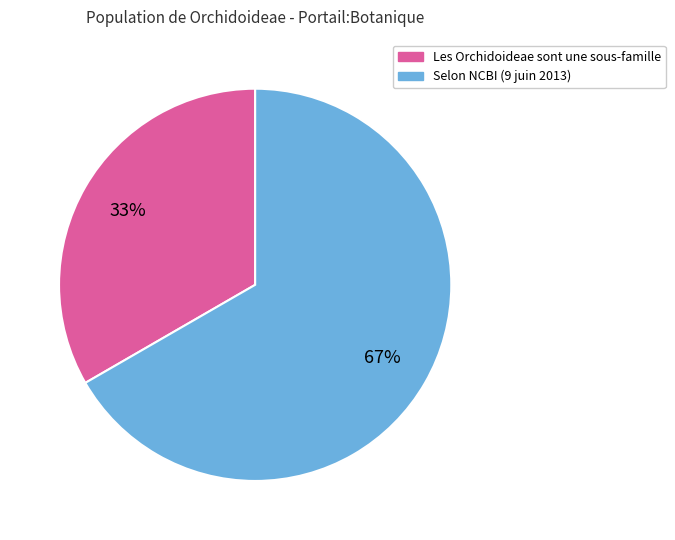

To the nearest percent, what is the average slice percentage?

50%